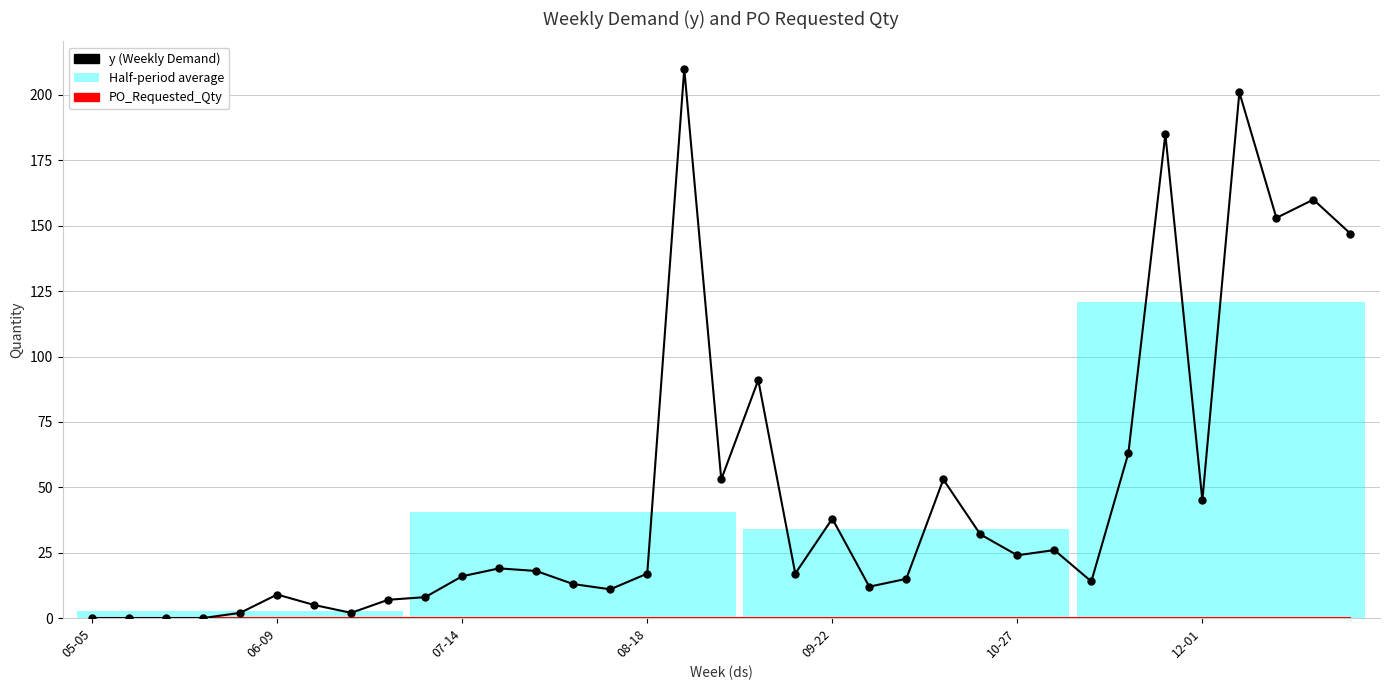

Between 24 and 16, which is larger?

16